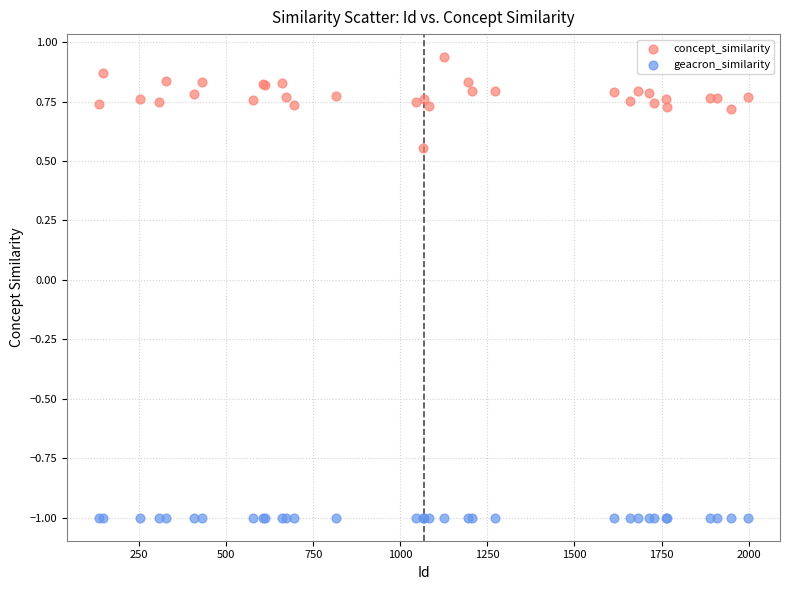

Which series reaches the minimum Y coordinate?

geacron_similarity